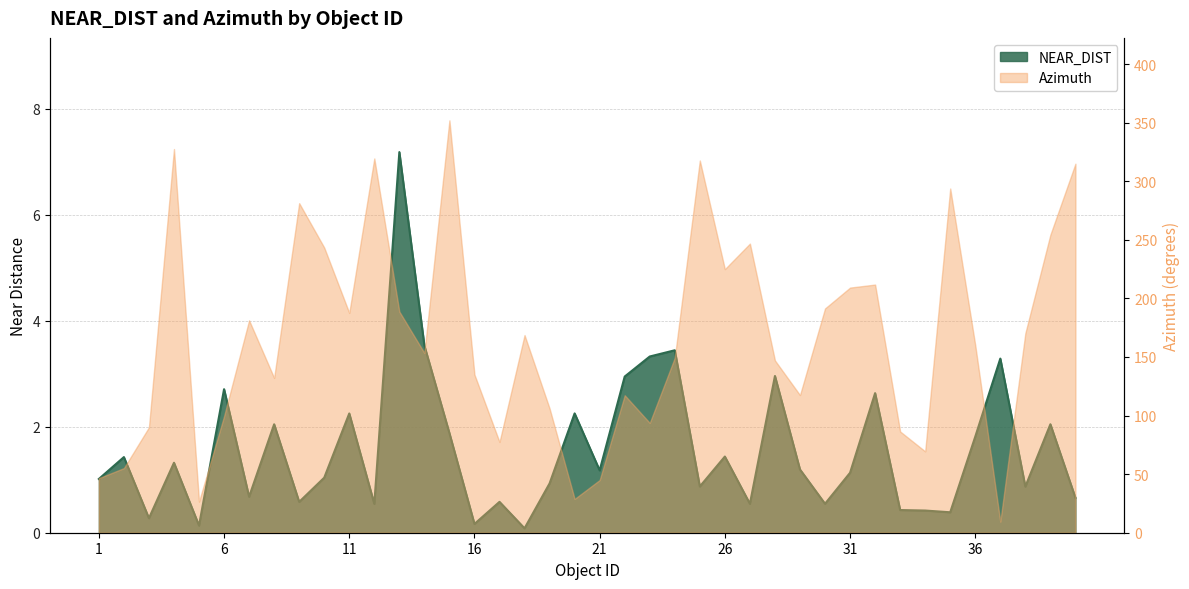

Which label corresponds to the smallest value in the chart?

18